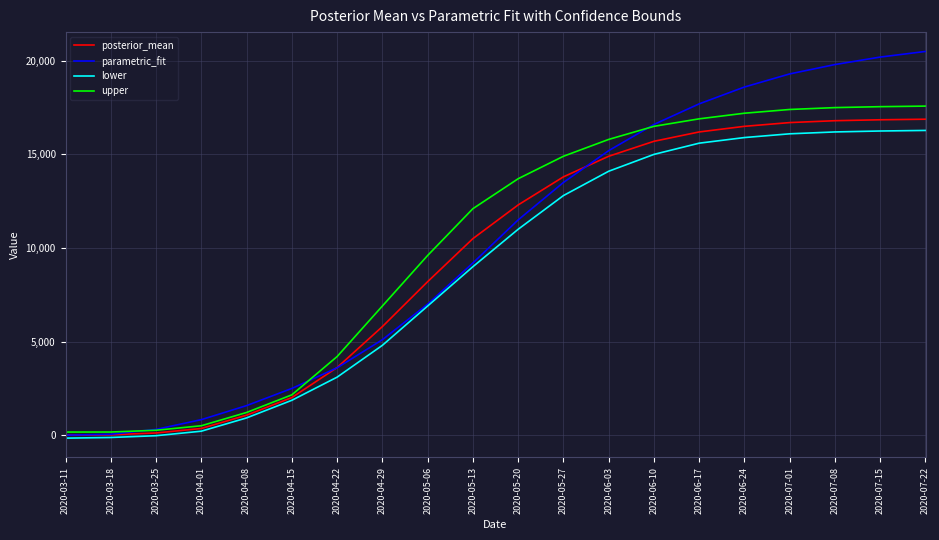

Which series has the largest range (max minus min)?

parametric_fit